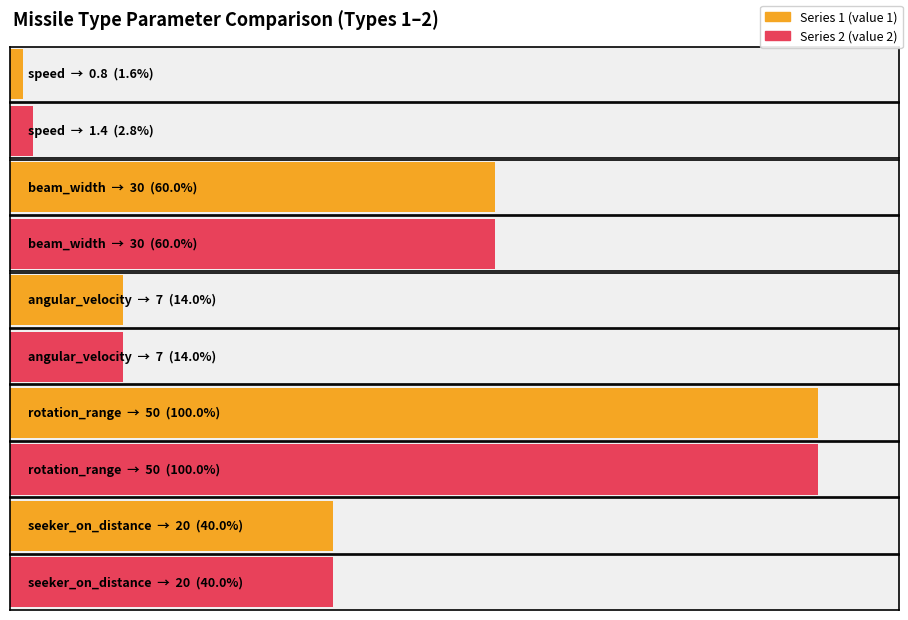

How many data points in 3 are above 10?

6